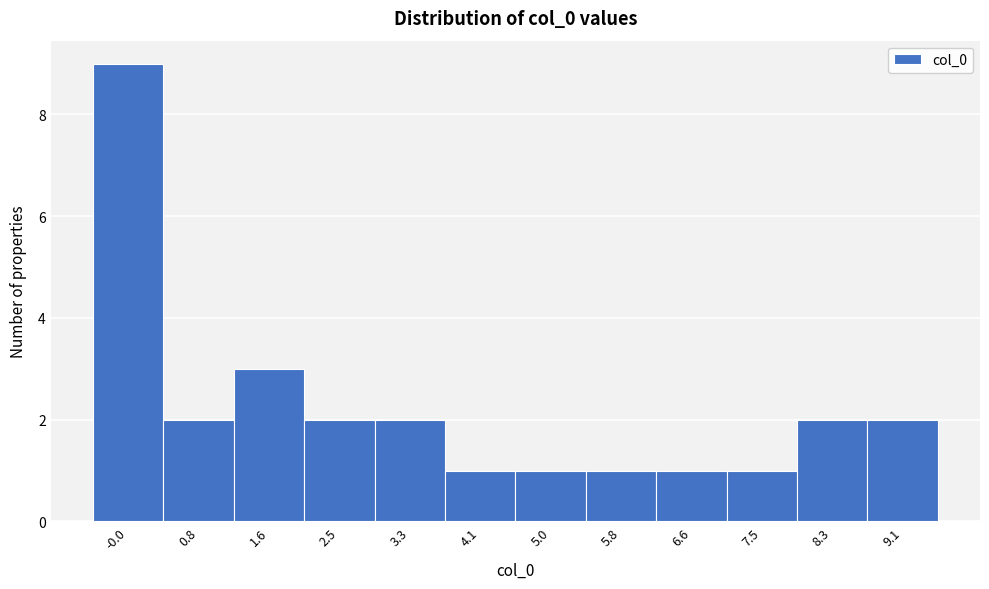

Reading left to right, list all the values displayed in this chart.

9	2	3	2	2	1	1	1	1	1	2	2